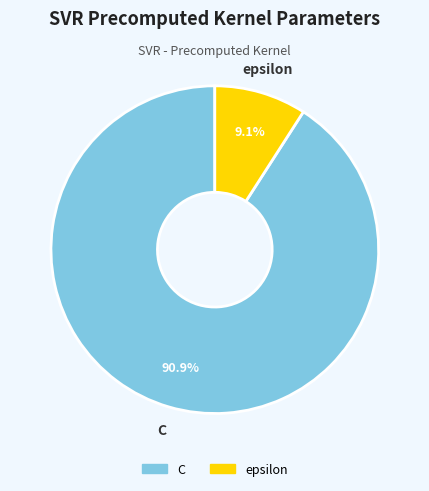

Is the sum of epsilon and C greater than half?

Yes